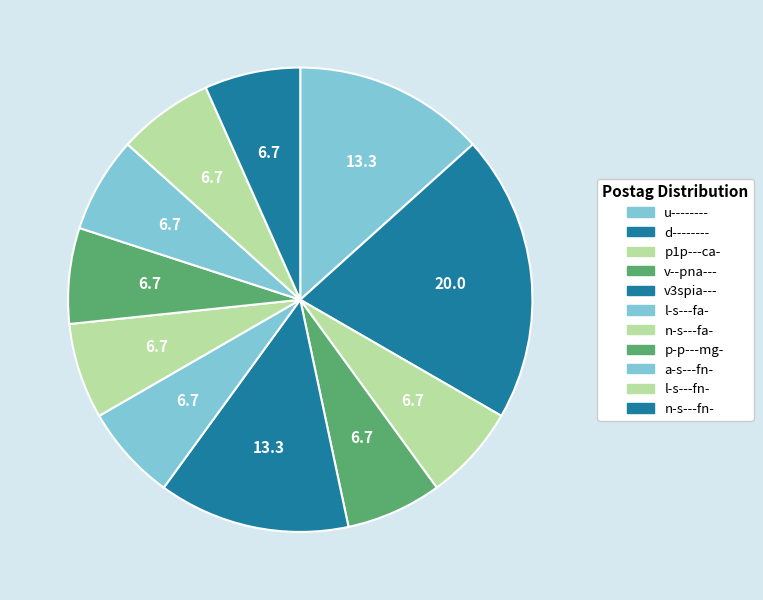

Count the number of slices in the pie.

11